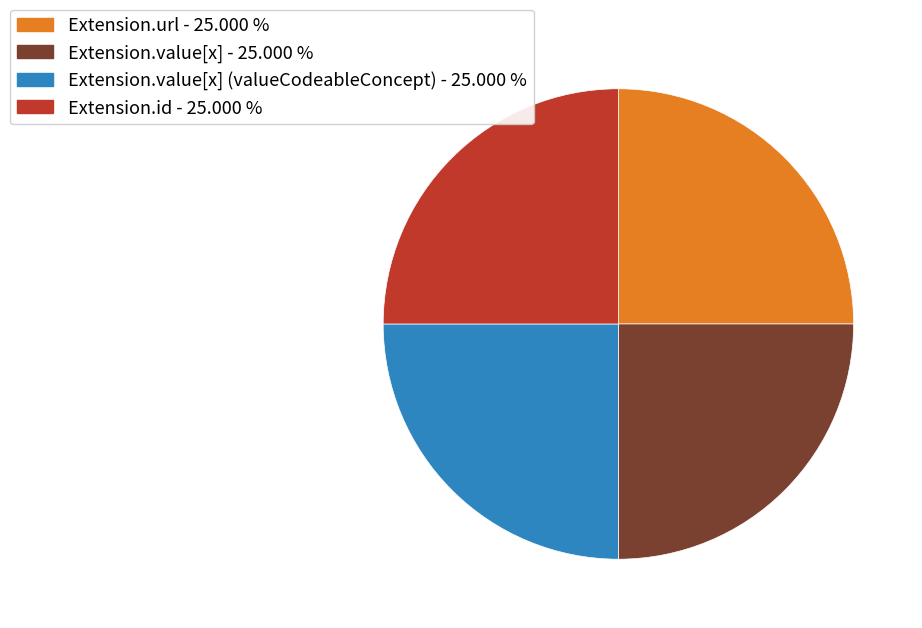

What is the ratio of the value at Extension.url - 25.000 % to the value at Extension.value[x] (valueCodeableConcept) - 25.000 %?

1.0